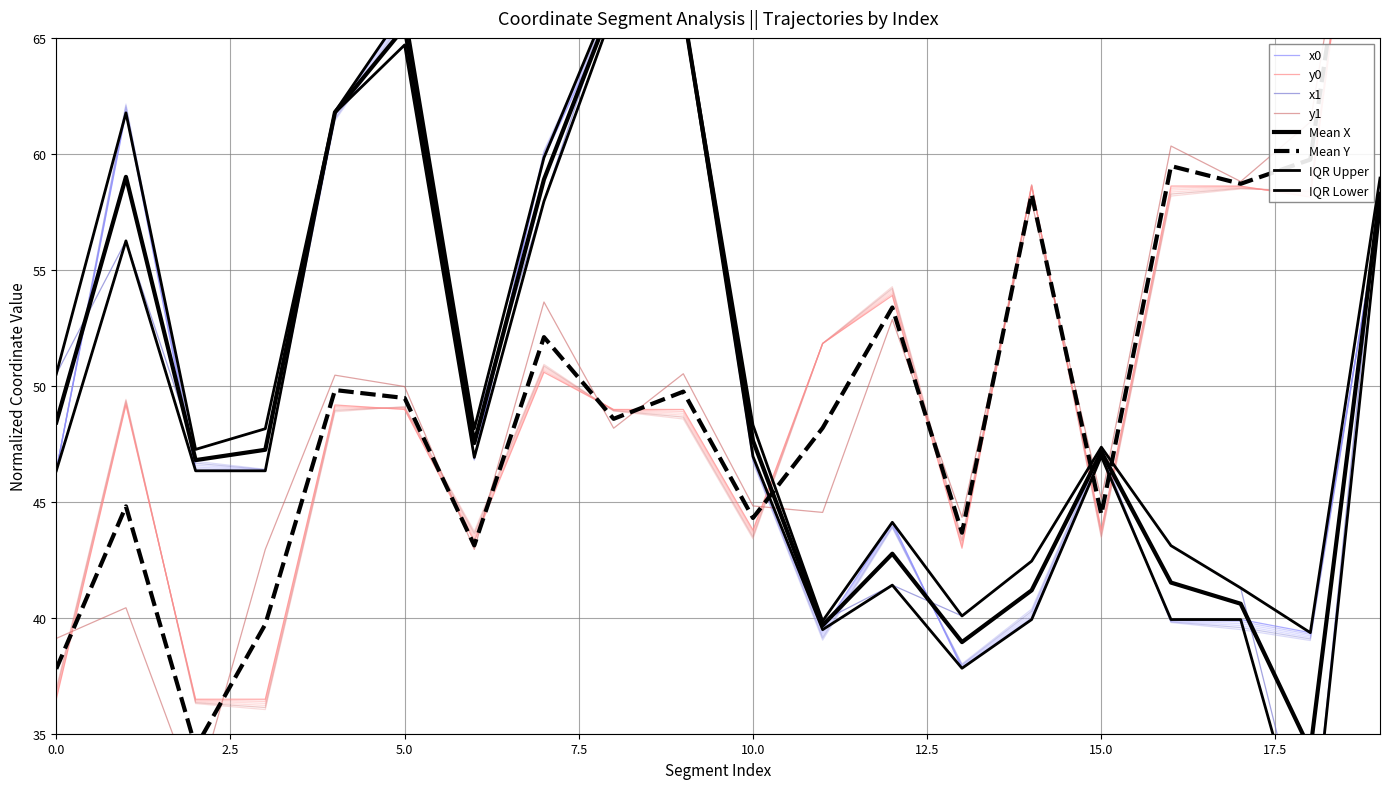

Is the value of x0 at 14 greater than the value of x1 at 4?

No